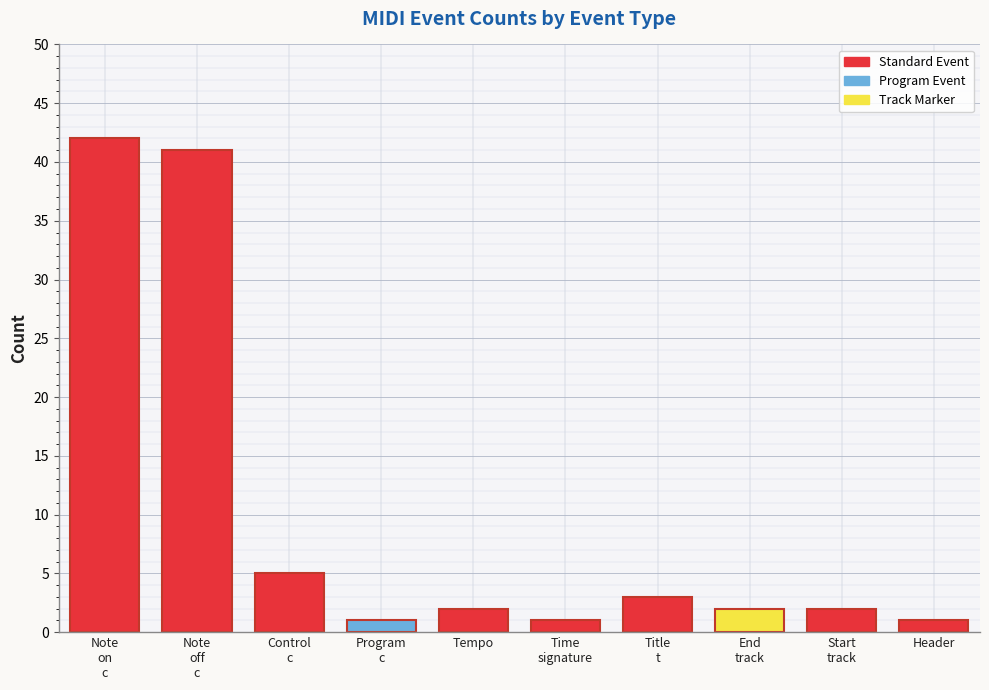

What position from the left is Note
off
c?

2